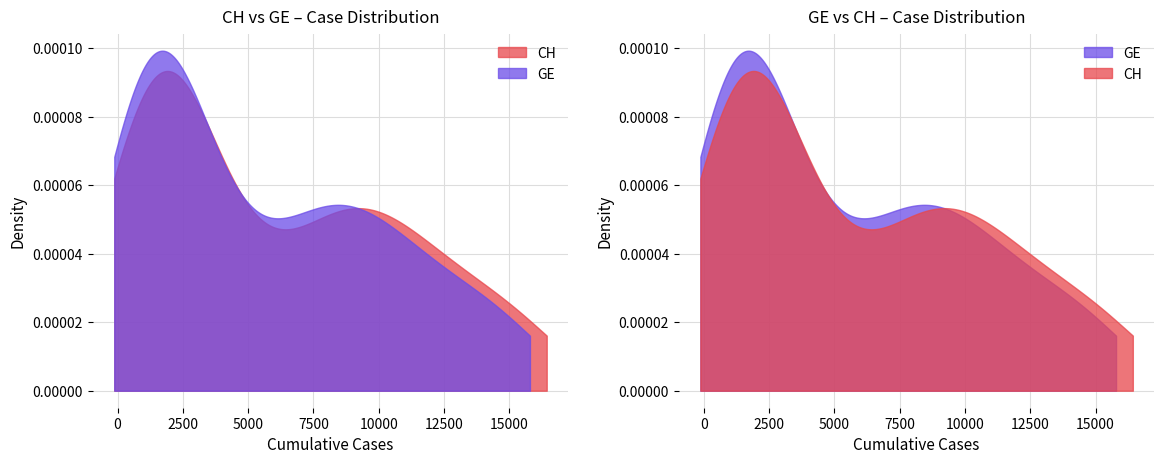

Is the value of CH at 9 greater than the value of GE at 35?

No